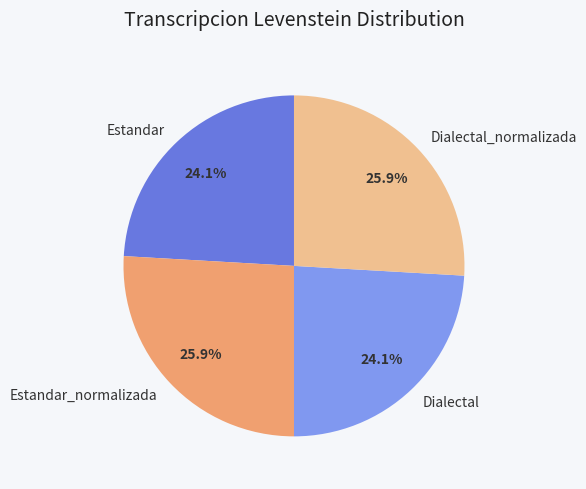

Between Estandar_normalizada and Dialectal, which is larger?

Estandar_normalizada